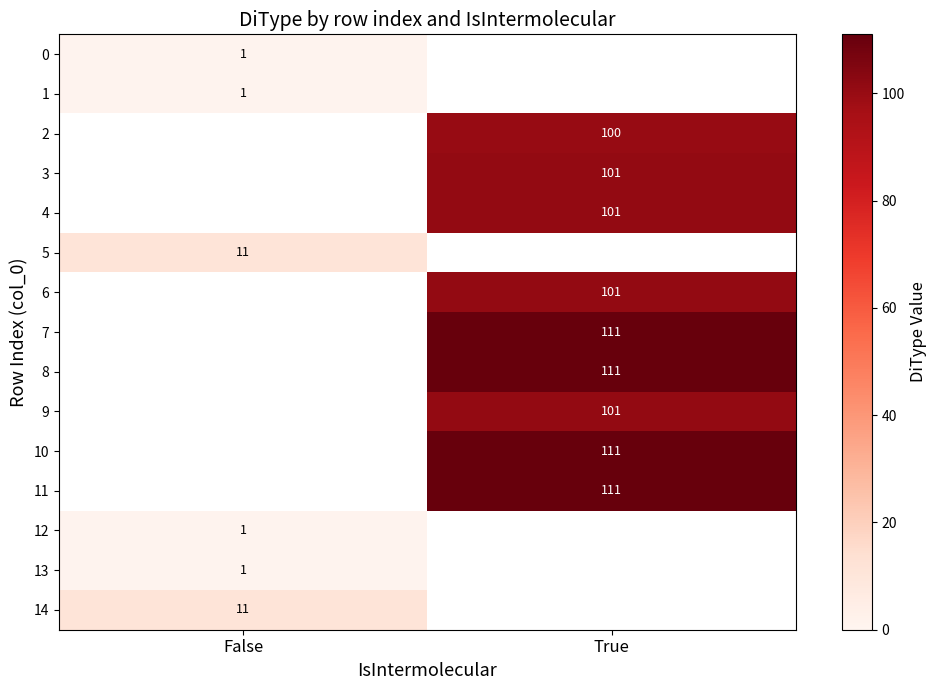

True or false: 2 has a value of 151 at True.

False